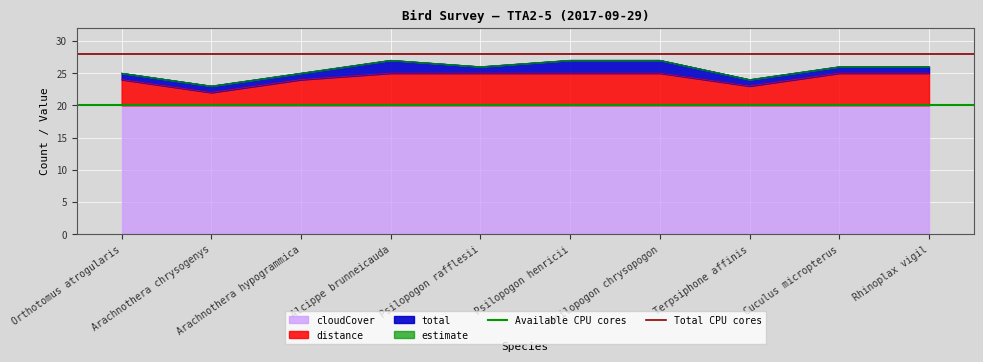

Is it true that distance equals 22 at Arachnothera chrysogenys?

True